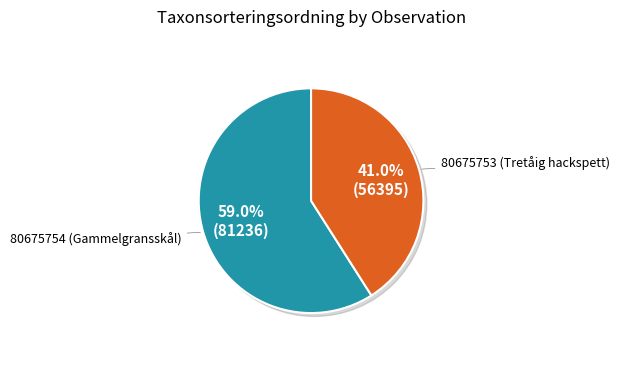

What percentage is the 80675754 (Gammelgransskål) slice, to the nearest percent?

59%